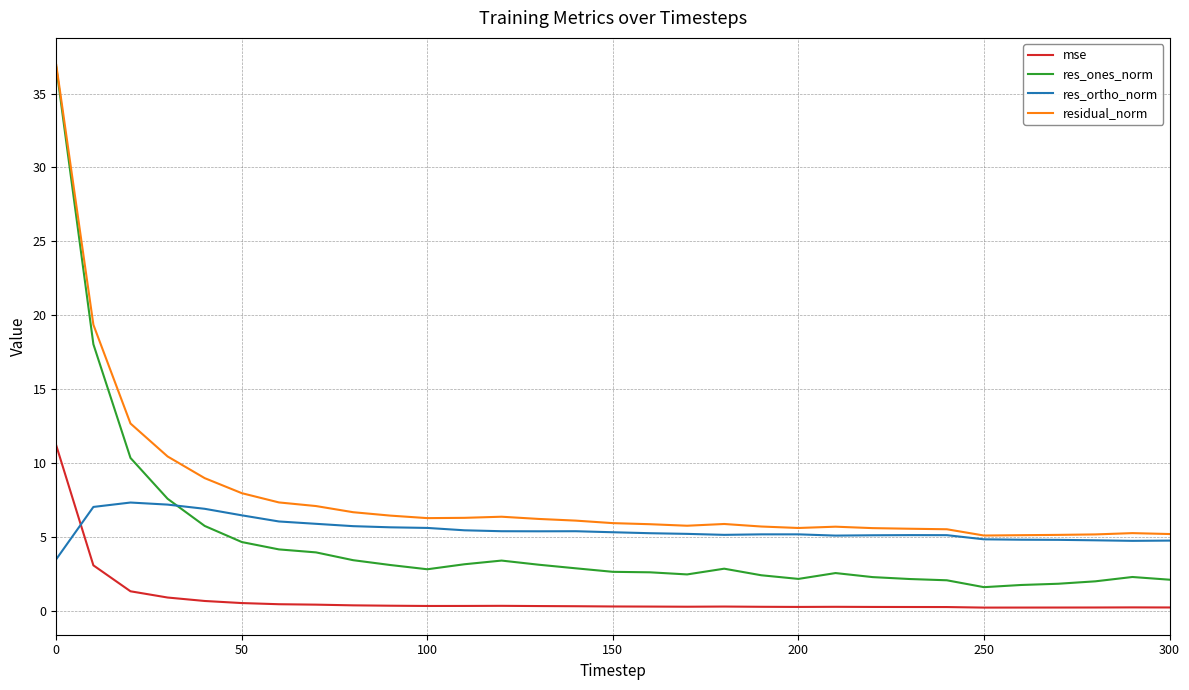

What is the minimum value for residual_norm?

5.1